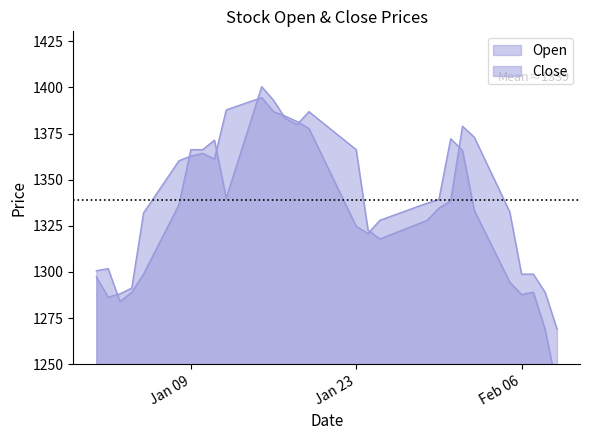

At which label does Open first exceed 1338?

2024-01-06